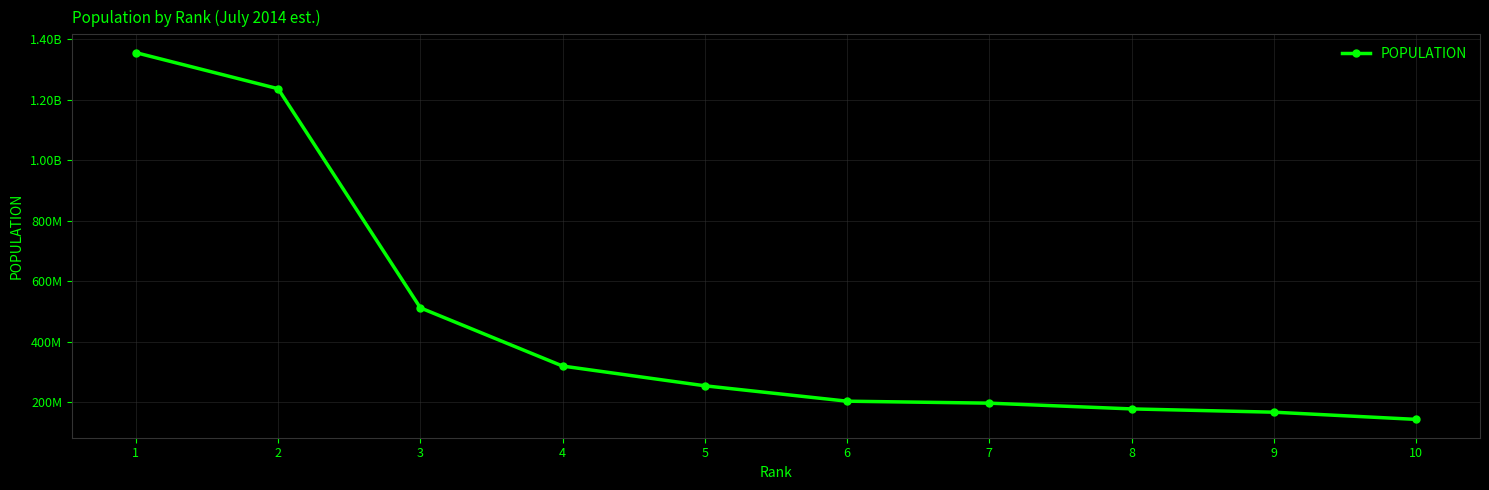

List the labels in order of value, largest first.

1, 2, 3, 4, 5, 6, 7, 8, 9, 10